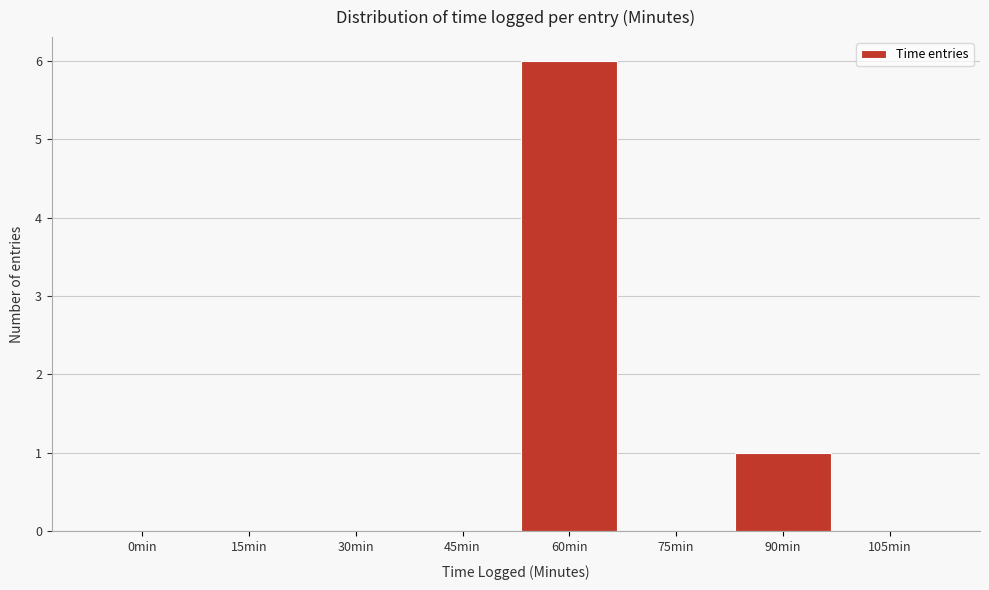

Reading left to right, what are all the values shown in this chart?

0min=0	15min=0	30min=0	45min=0	60min=6	75min=0	90min=1	105min=0